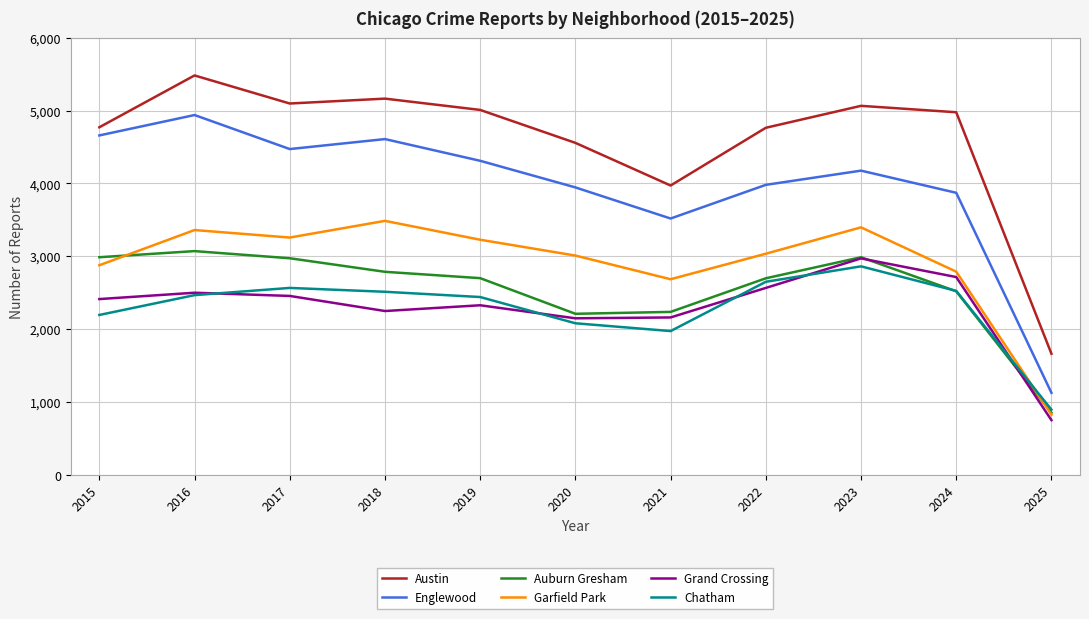

At which label does Chatham reach its minimum?

2025